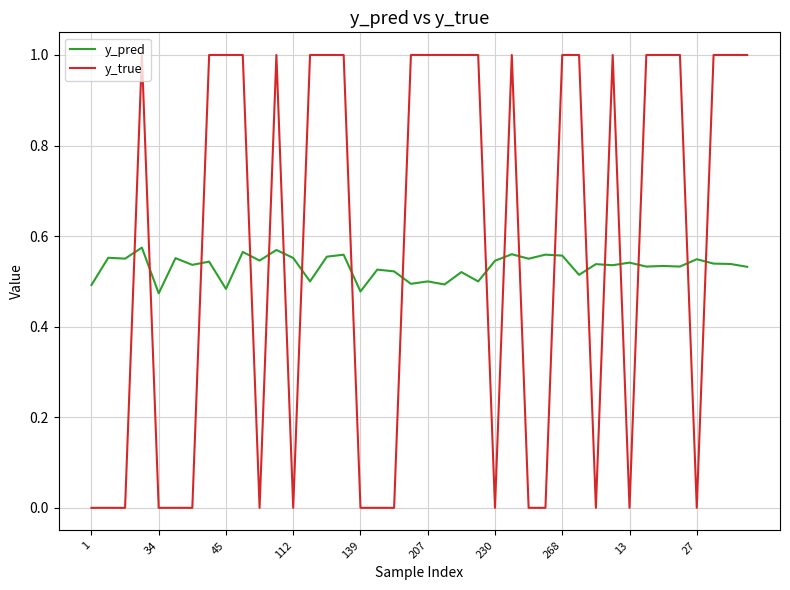

Rank the series by their maximum value, from highest to lowest.

y_true, y_pred